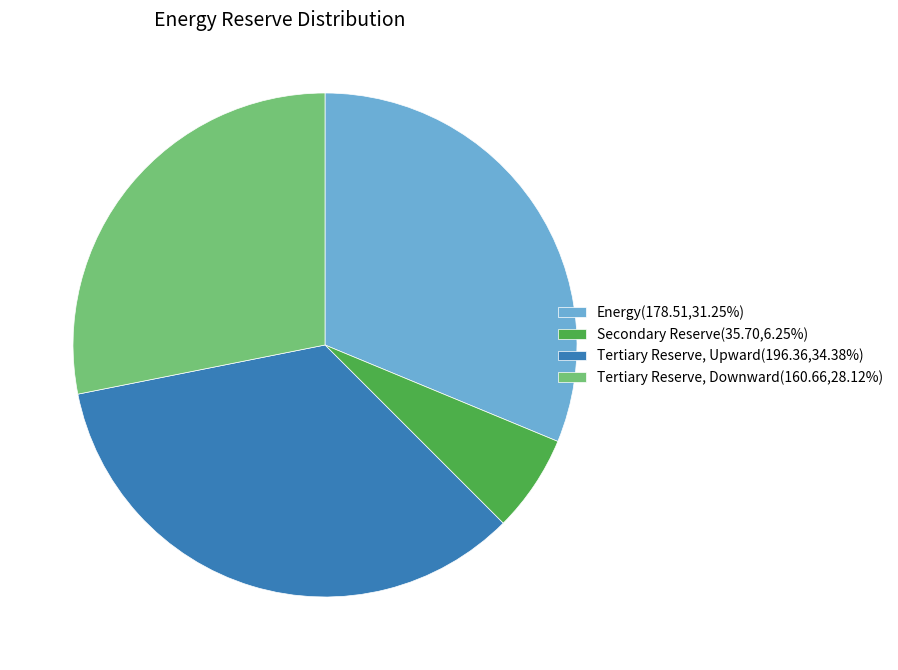

Which slice is the largest?

Tertiary Reserve, Upward